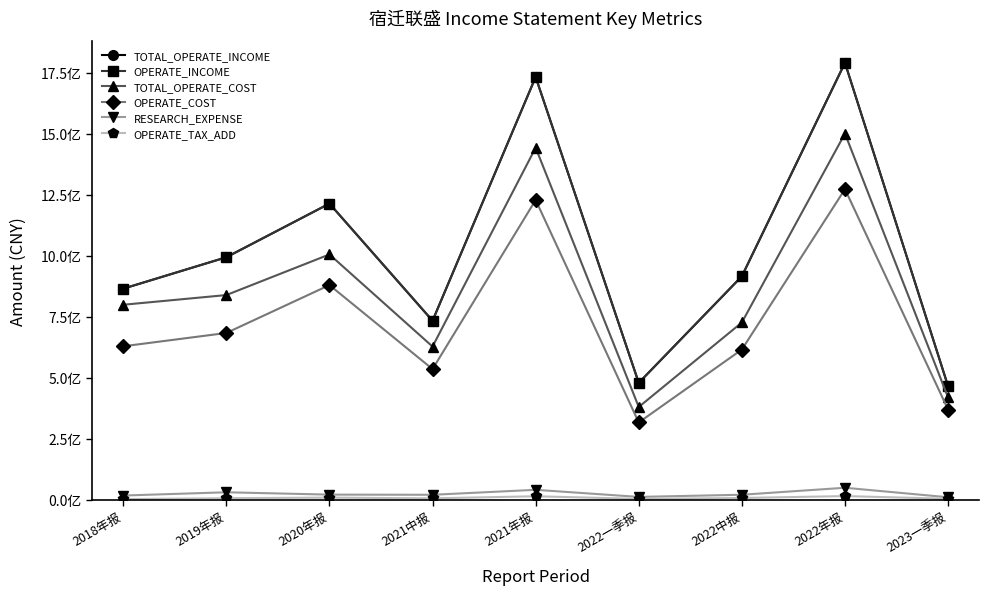

Reading right to left, list all the values displayed in this chart.

TOTAL_OPERATE_INCOME: 465772413.6	1792366713.0	916580547.1	479326099.2	1734025903.0	734029600.0	1214779097.5	994593270.6	865679400.0
OPERATE_INCOME: 465772413.6	1792366713.0	916580547.1	479326099.2	1734025903.0	734029600.0	1214779097.5	994593270.6	865679400.0
TOTAL_OPERATE_COST: 419348347.5	1501997375.9	726959166.0	380281313.6	1444036980.7	628173100.0	1006170597.7	839483967.2	799697500.0
OPERATE_COST: 369660020.0	1273955246.3	615966380.7	316831079.1	1229535747.5	535709400.0	880462818.8	683926047.5	629346200.0
RESEARCH_EXPENSE: 9983056.9	48910037.0	20286072.1	11414699.1	40494766.7	20131100.0	20796077.3	30397922.4	17021300.0
OPERATE_TAX_ADD: 3700794.1	14774960.4	6956189.5	3209309.7	14055681.7	5449200.0	8512512.0	6072350.1	2310000.0